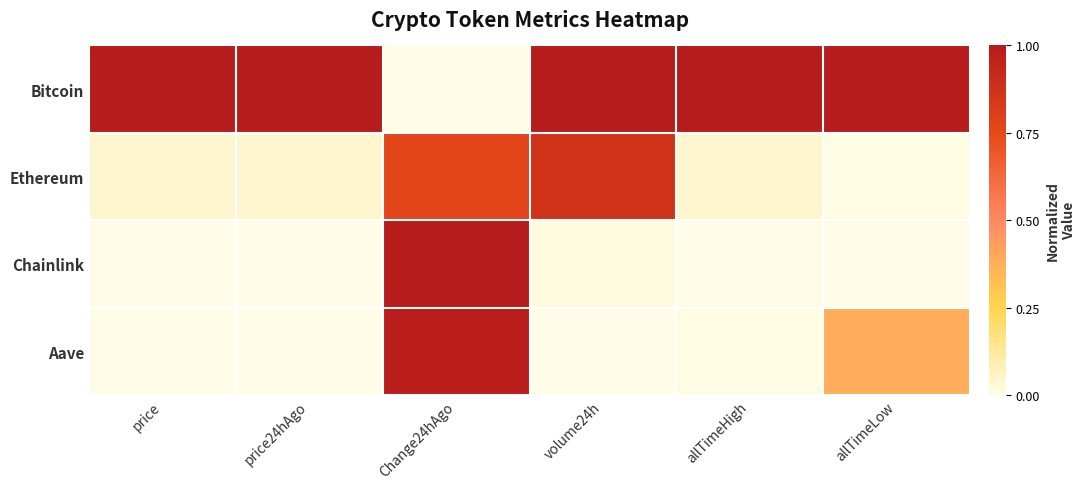

How many data points does each series have?

6